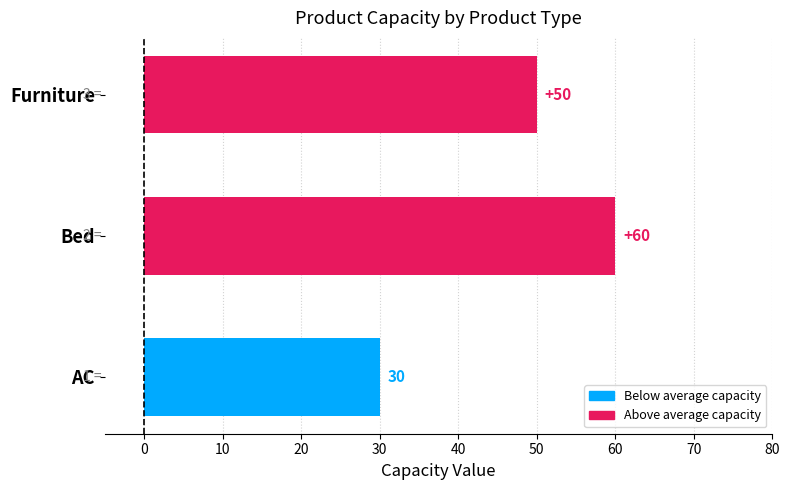

Which label corresponds to the smallest value in the chart?

AC